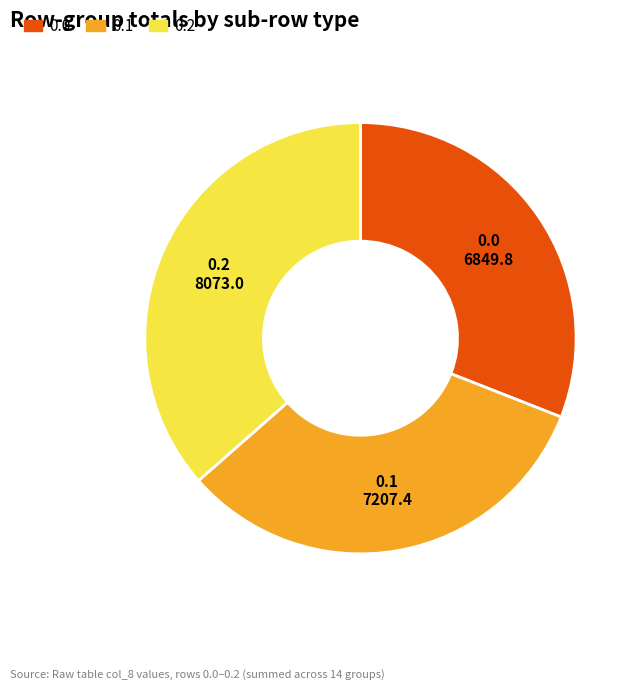

How many segments does this pie chart have?

3